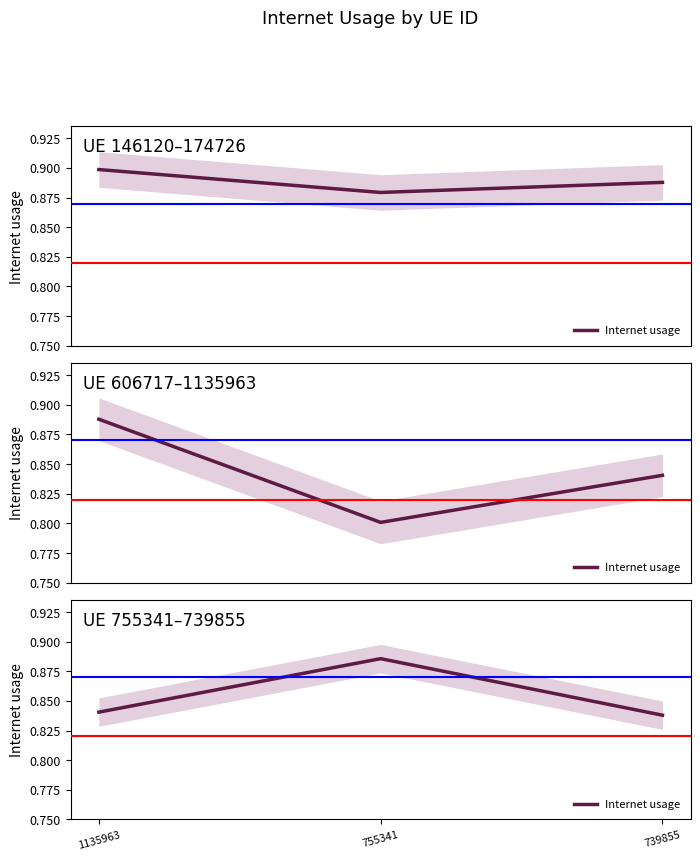

What is the smallest value displayed?

0.8